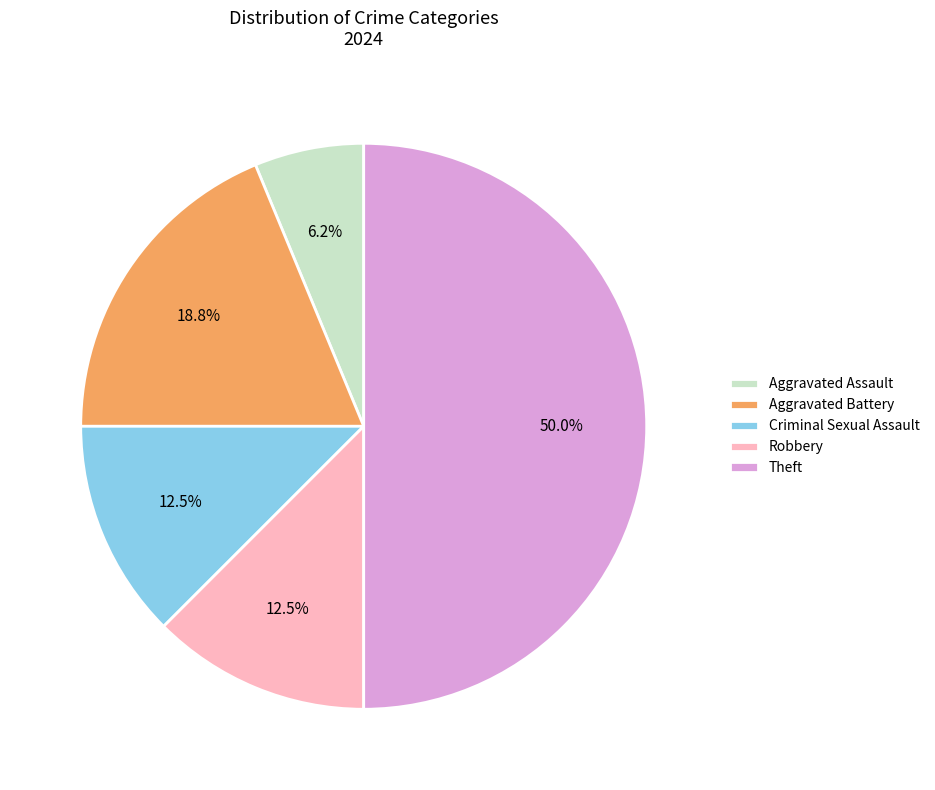

Do Criminal Sexual Assault and Robbery together represent more than half of the pie?

No